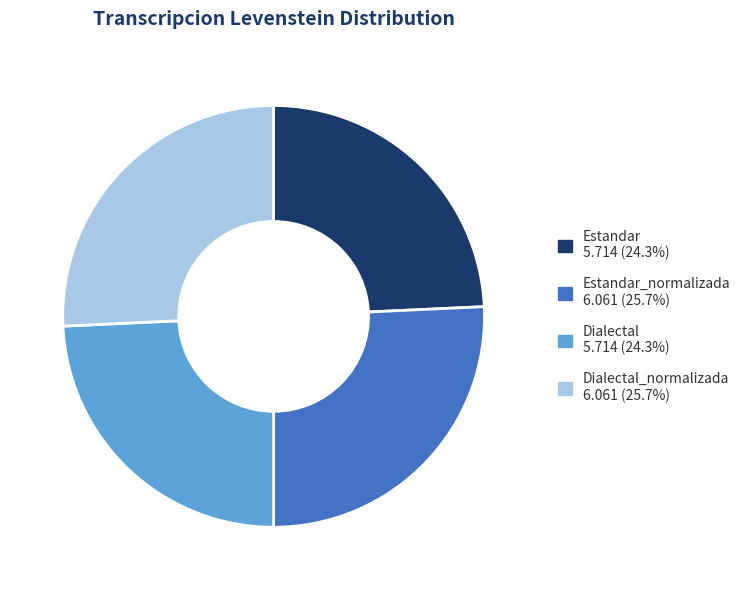

Is there a majority slice in this chart?

No